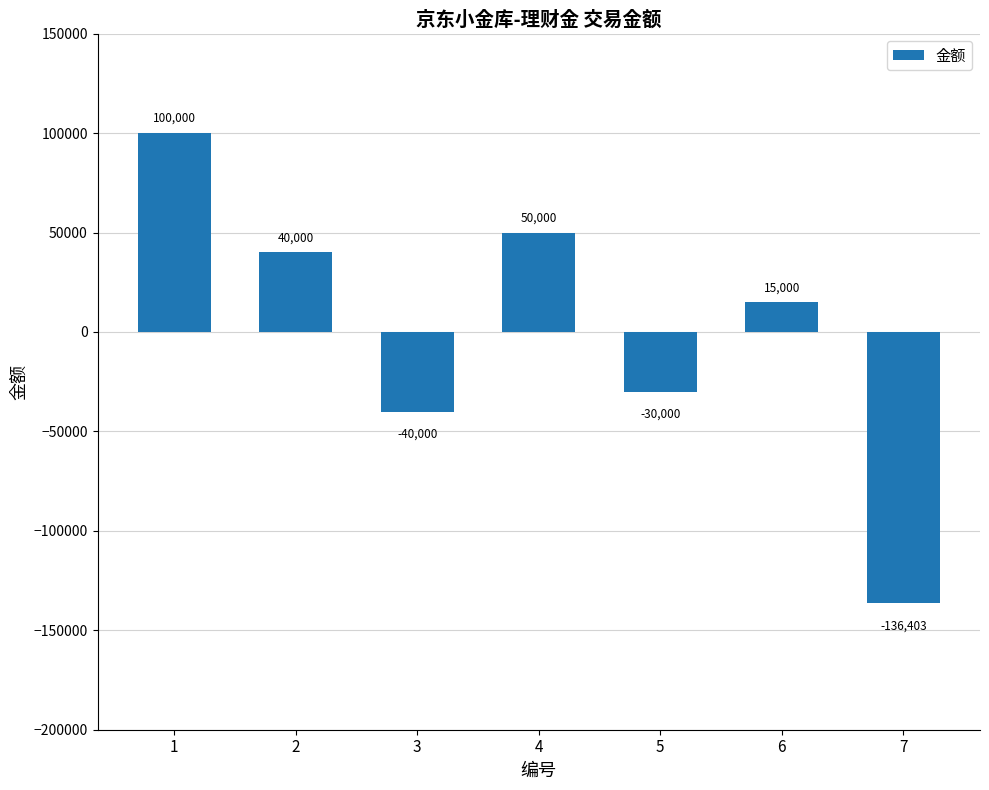

What is the difference between the values at 1 and 6?

85000.0